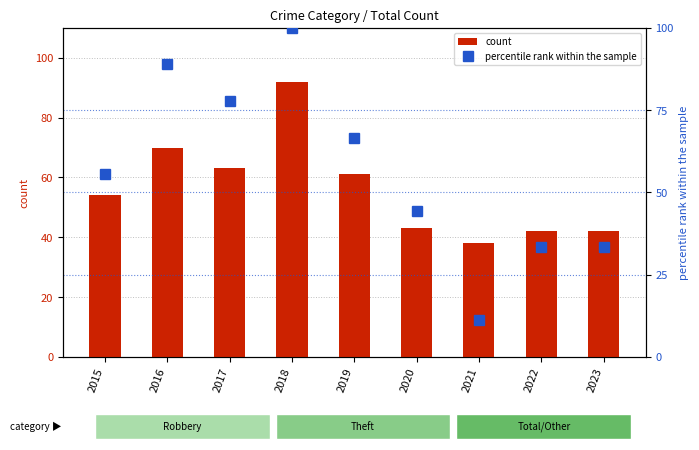

Which series has the widest spread of values?

percentile rank within the sample